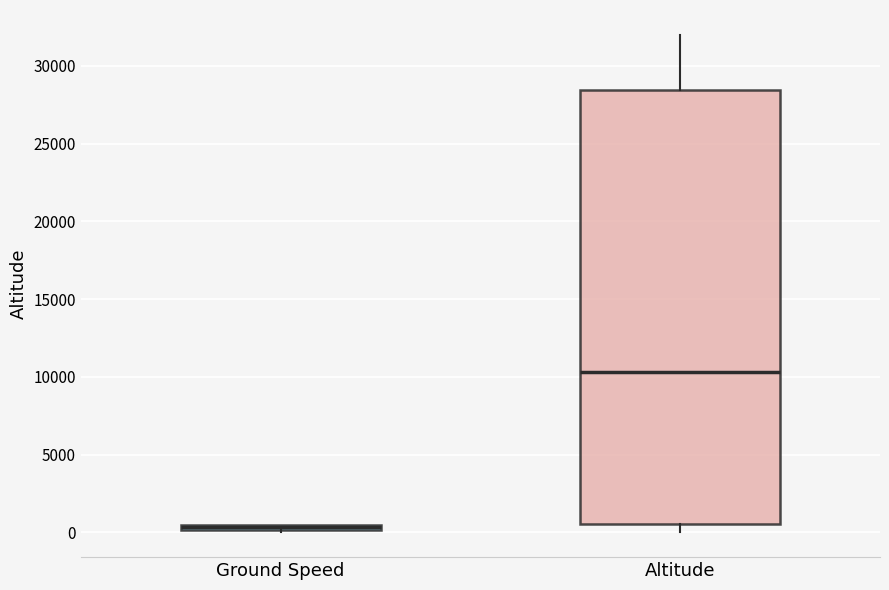

Where is the lower edge of the box for Altitude on the y-axis? The values are not printed on the chart, so give them approximately, as read against the axis.

500